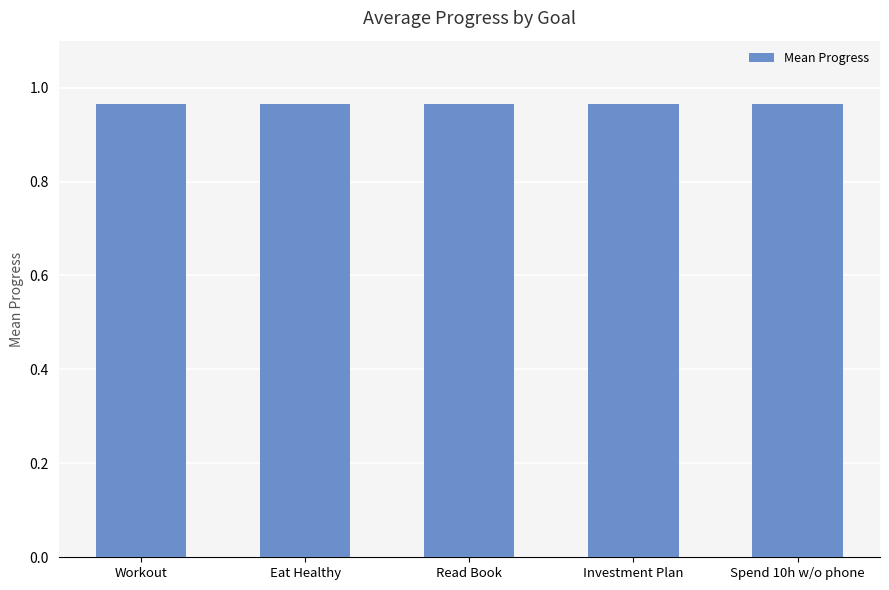

What is the value of the 1st bar from the left?

1.0